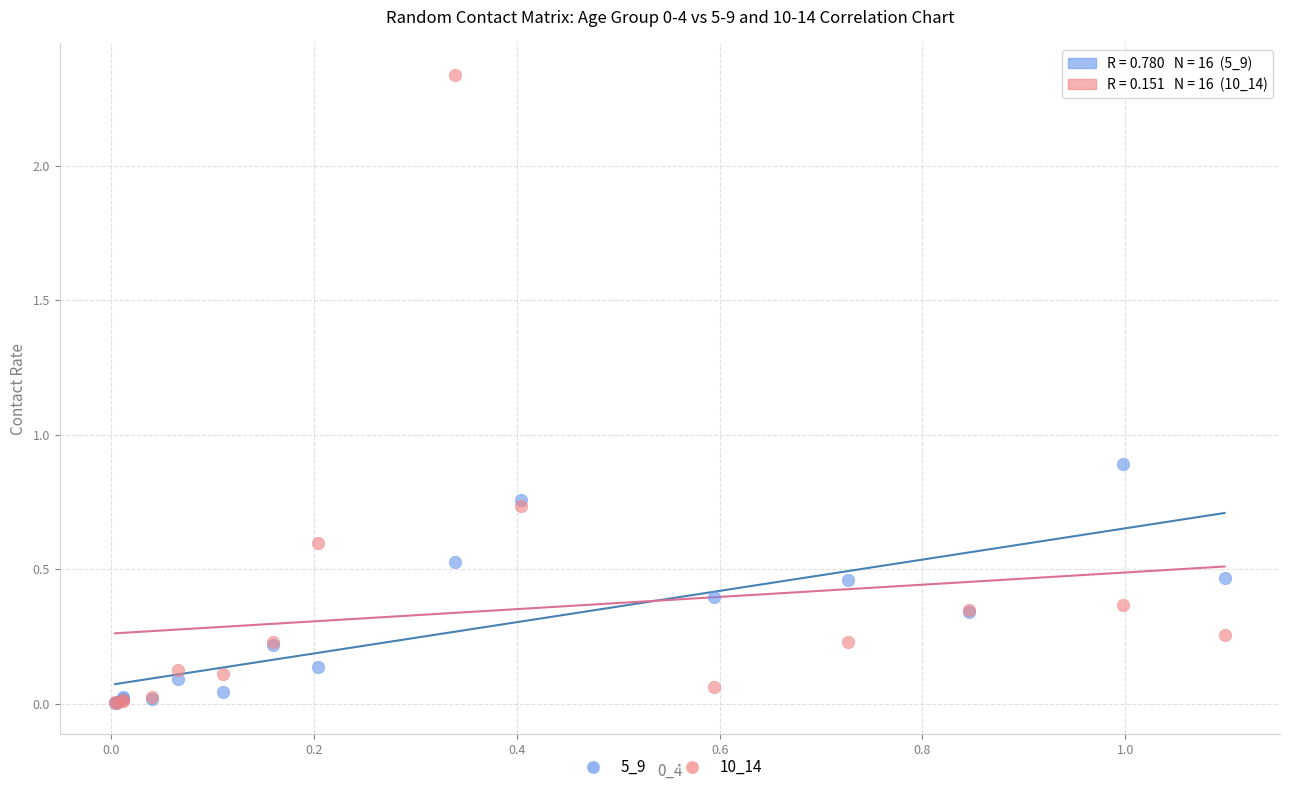

Across all series, what Y value is closest to 1?

0.9